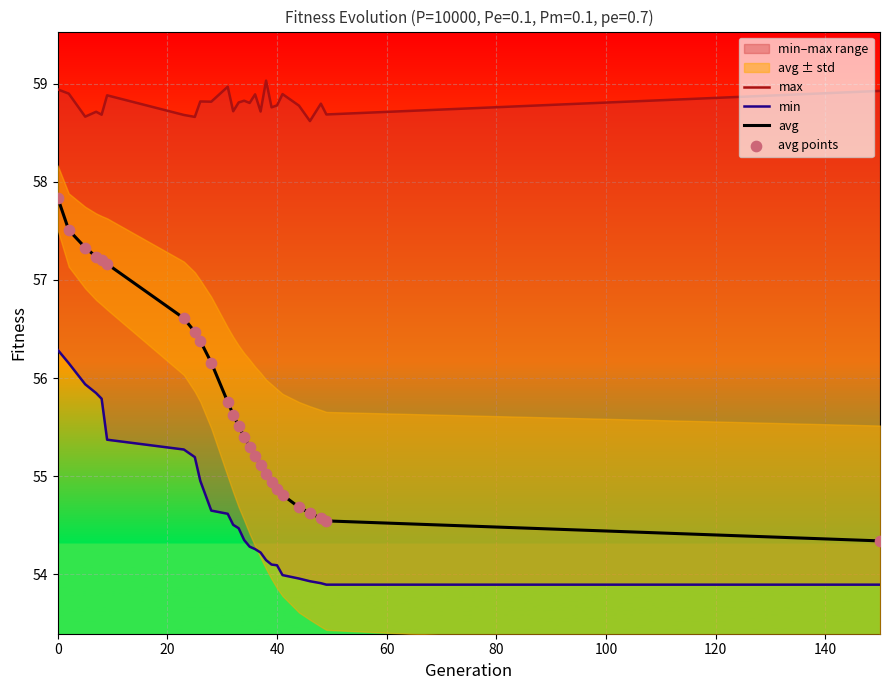

At how many categories does at least one series exceed 54?

26